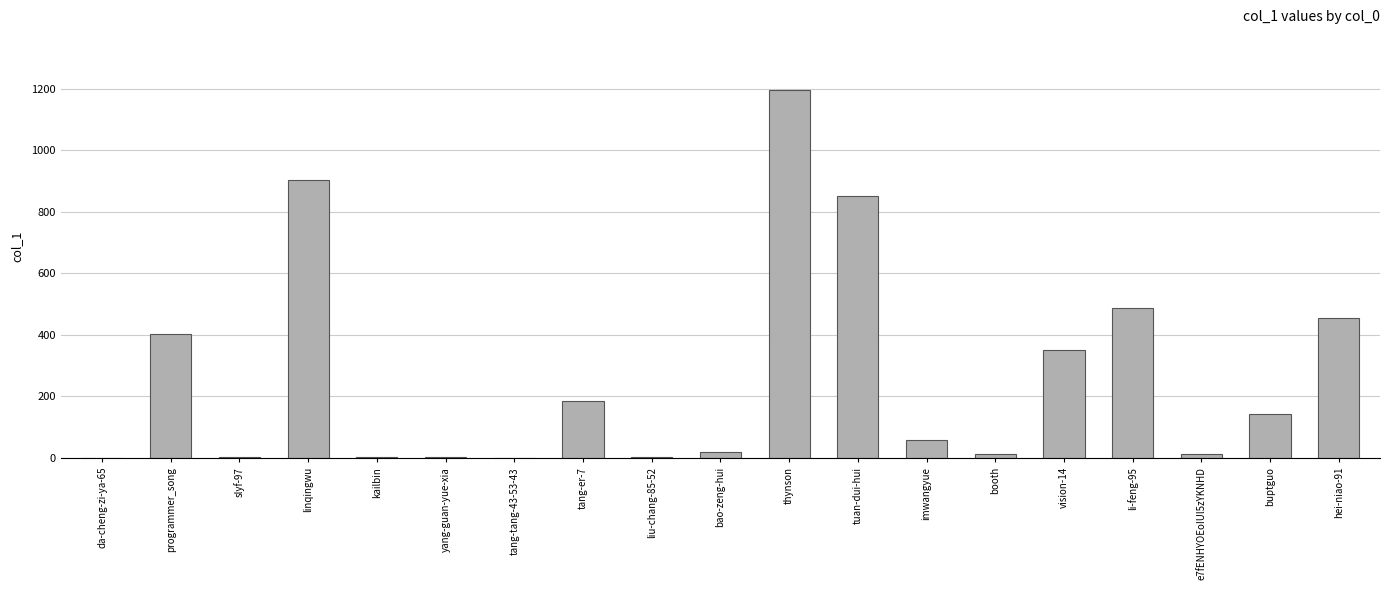

True or false: the data shows 42 at buptguo.

False